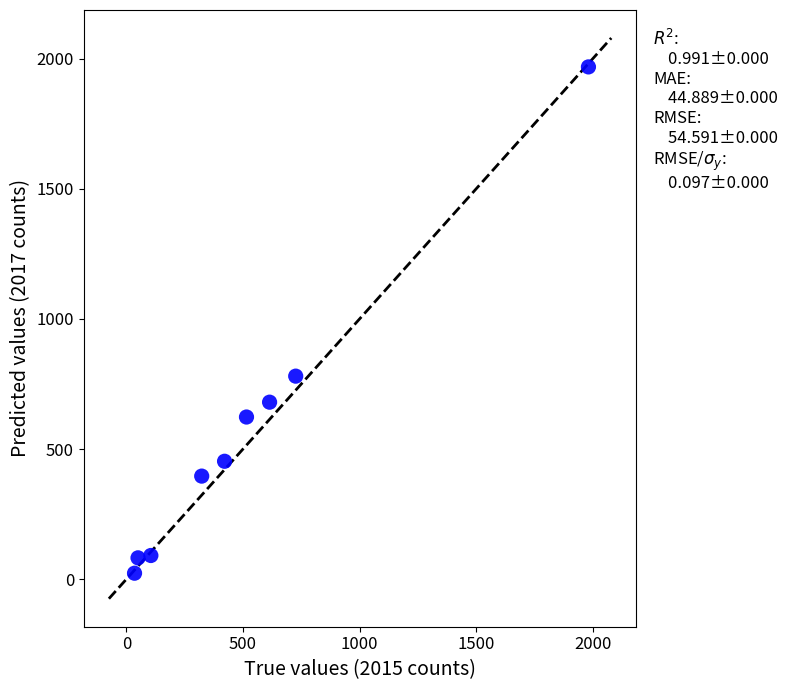

What Y value in the scatter plot is closest to 995?

780